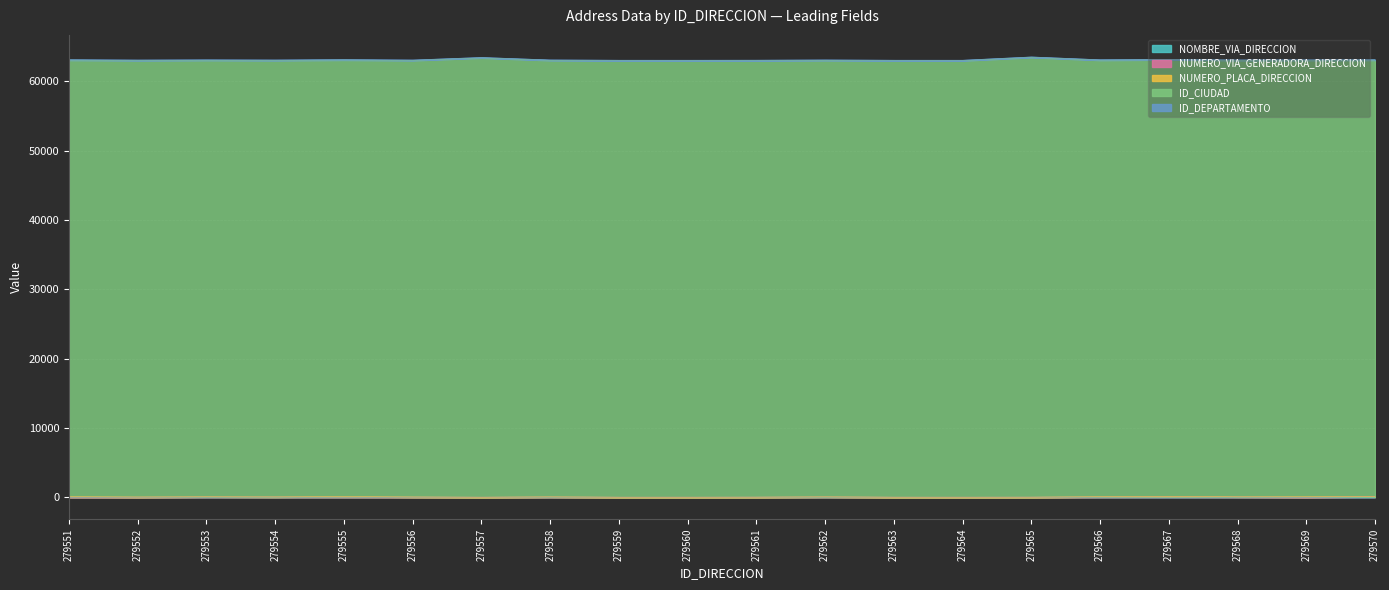

Which has a higher value, 279551 or 279568?

279568